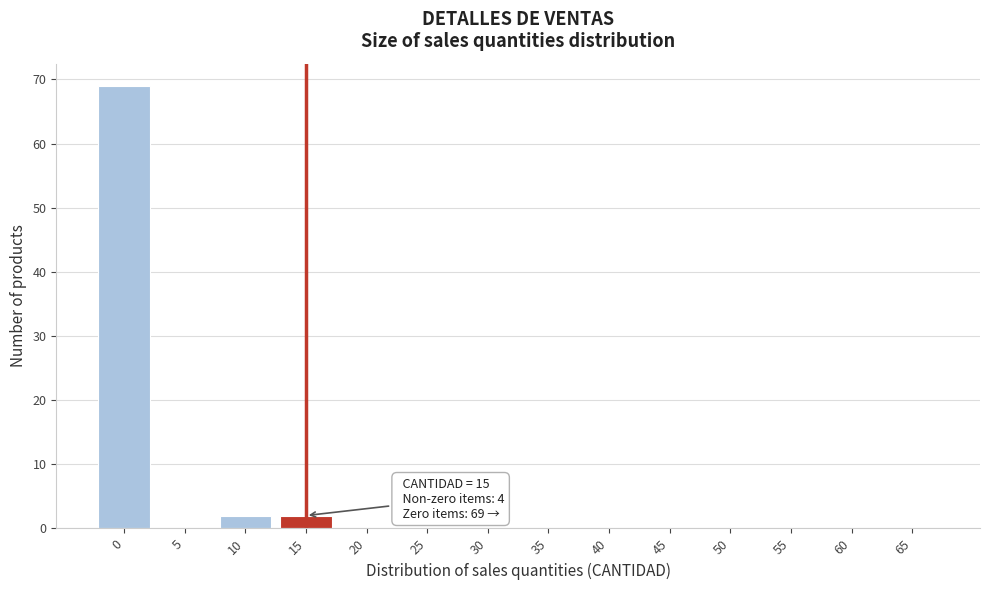

Reading left to right, list all the values displayed in this chart.

0=69	5=0	10=2	15=2	20=0	25=0	30=0	35=0	40=0	45=0	50=0	55=0	60=0	65=0